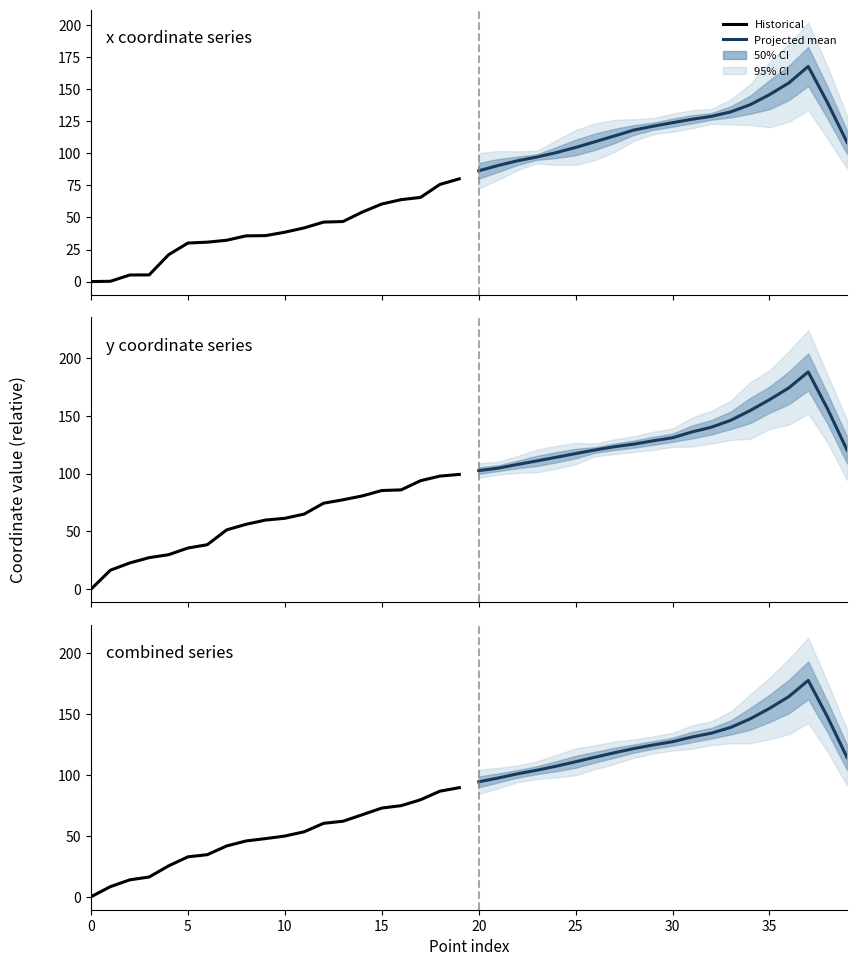

What is the lowest value of the Projected mean series?

94.5